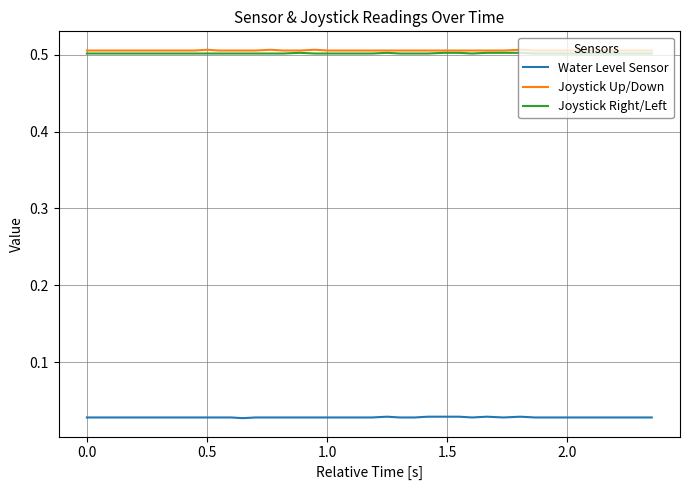

True or false: Water Level Sensor and Joystick Right/Left intersect in this chart.

False